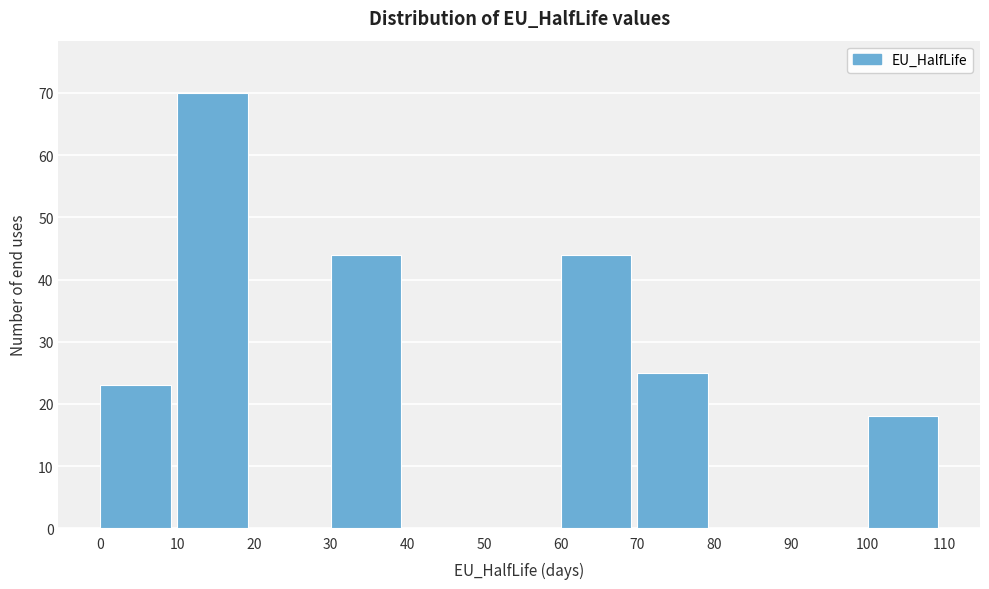

Reading left to right, transcribe this chart: for each bar, give the range it covers on the x-axis and its height. The values are not printed on the chart, so give them approximately, as read against the axis.

0 to 10: 23
10 to 20: 70
20 to 30: 0
30 to 40: 44
40 to 50: 0
50 to 60: 0
60 to 70: 44
70 to 80: 25
80 to 90: 0
90 to 100: 0
100 to 110: 18